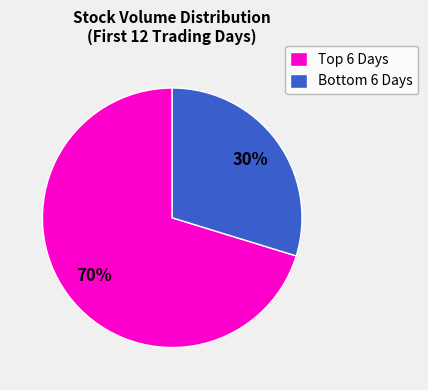

Is there any slice that represents more than half of the pie?

Yes